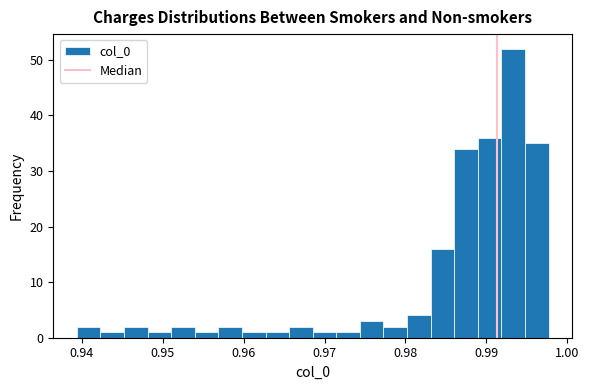

Around what value on the x-axis is the tallest bar? Give the approximate position of its centre, as read against the axis.

0.993